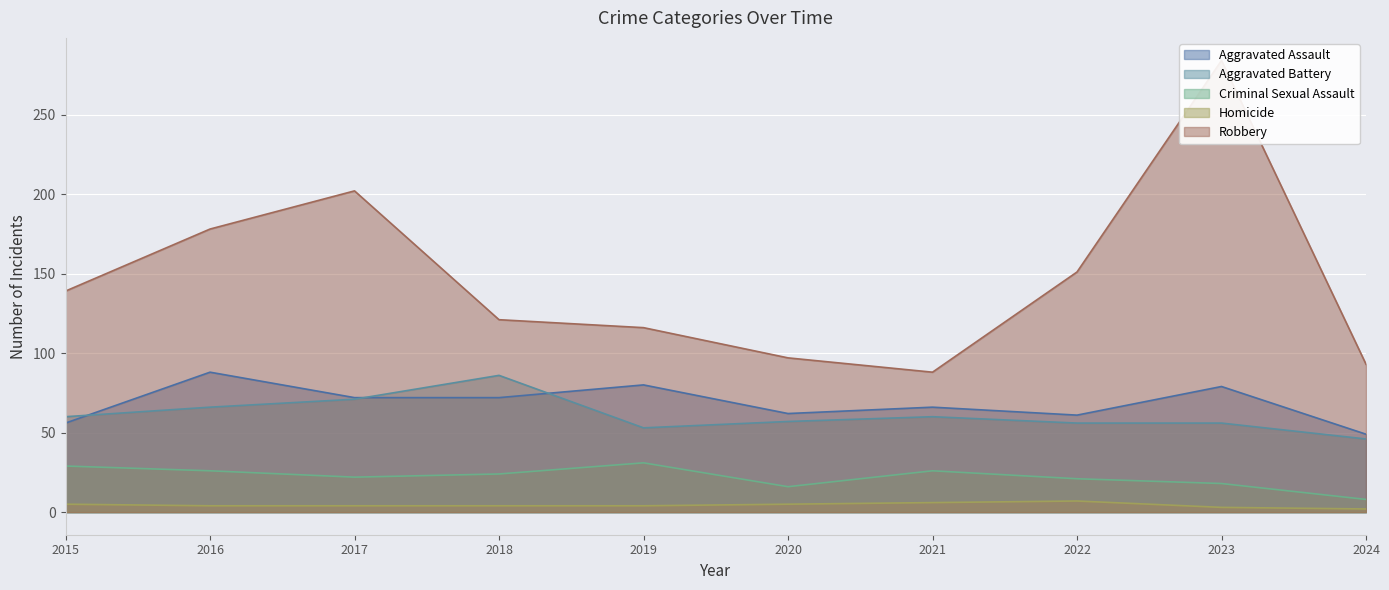

What is the value of the Aggravated Assault point at the 3rd from the left?

72